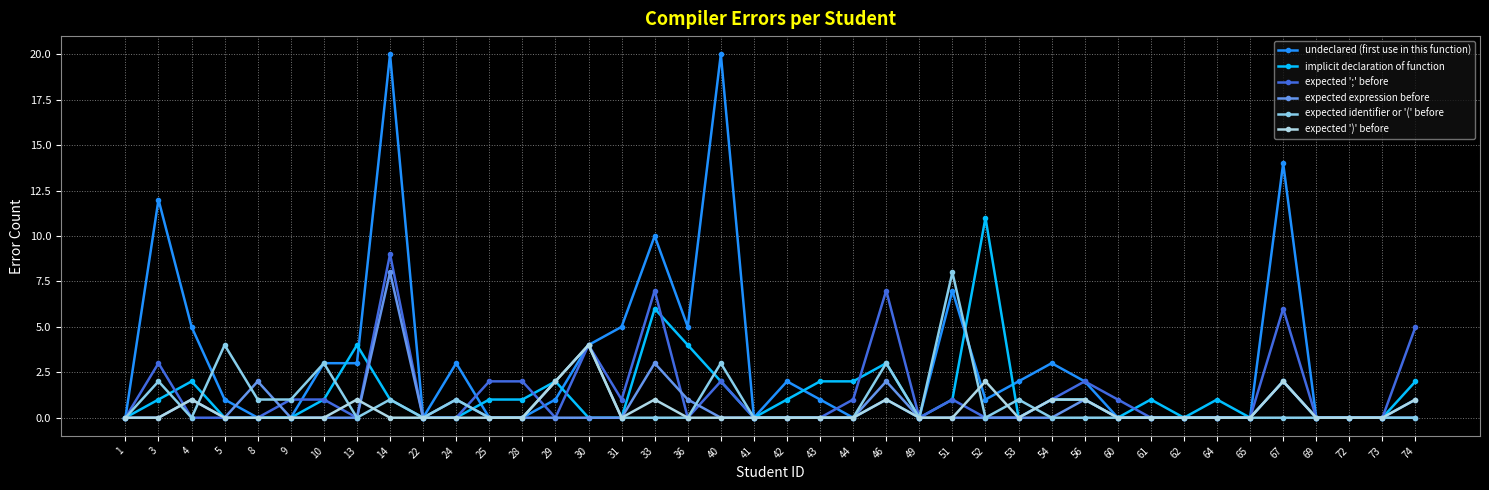

What is the average value of the implicit declaration of function series?

1